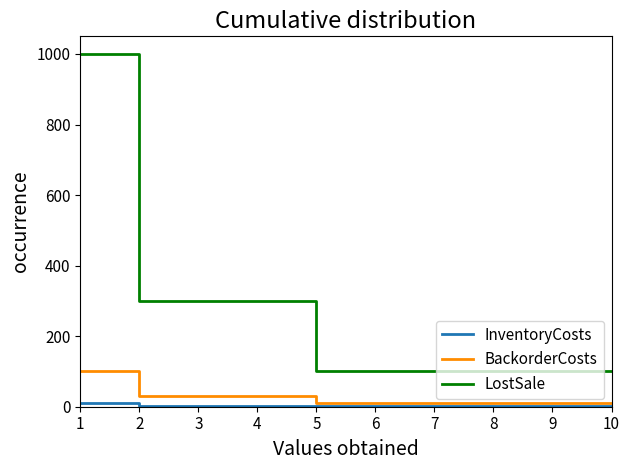

Which series has the largest total across all categories?

LostSale